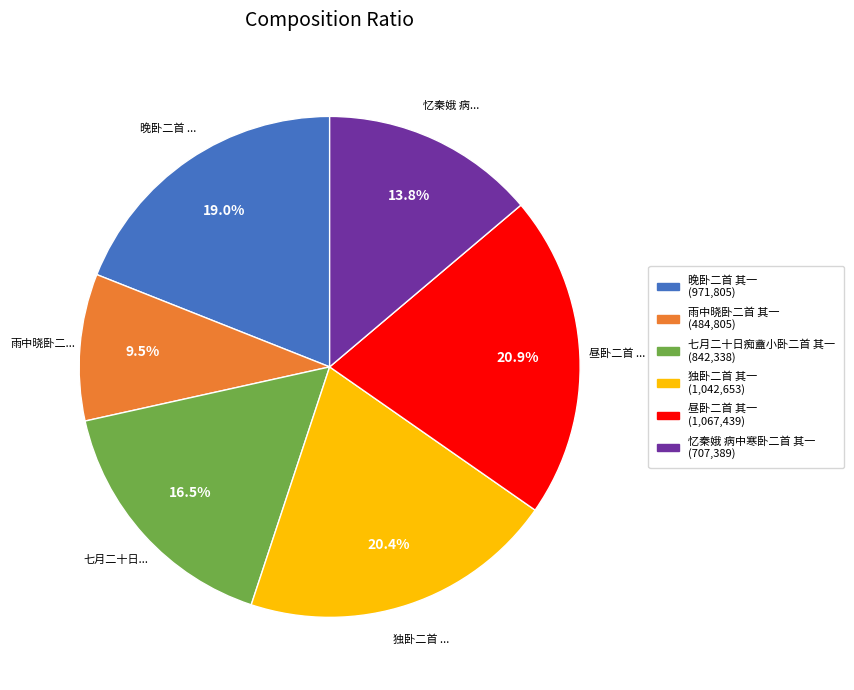

Do 忆秦娥 病中寒卧二首 其一 and 七月二十日痴盦小卧二首 其一 together represent more than half of the pie?

No